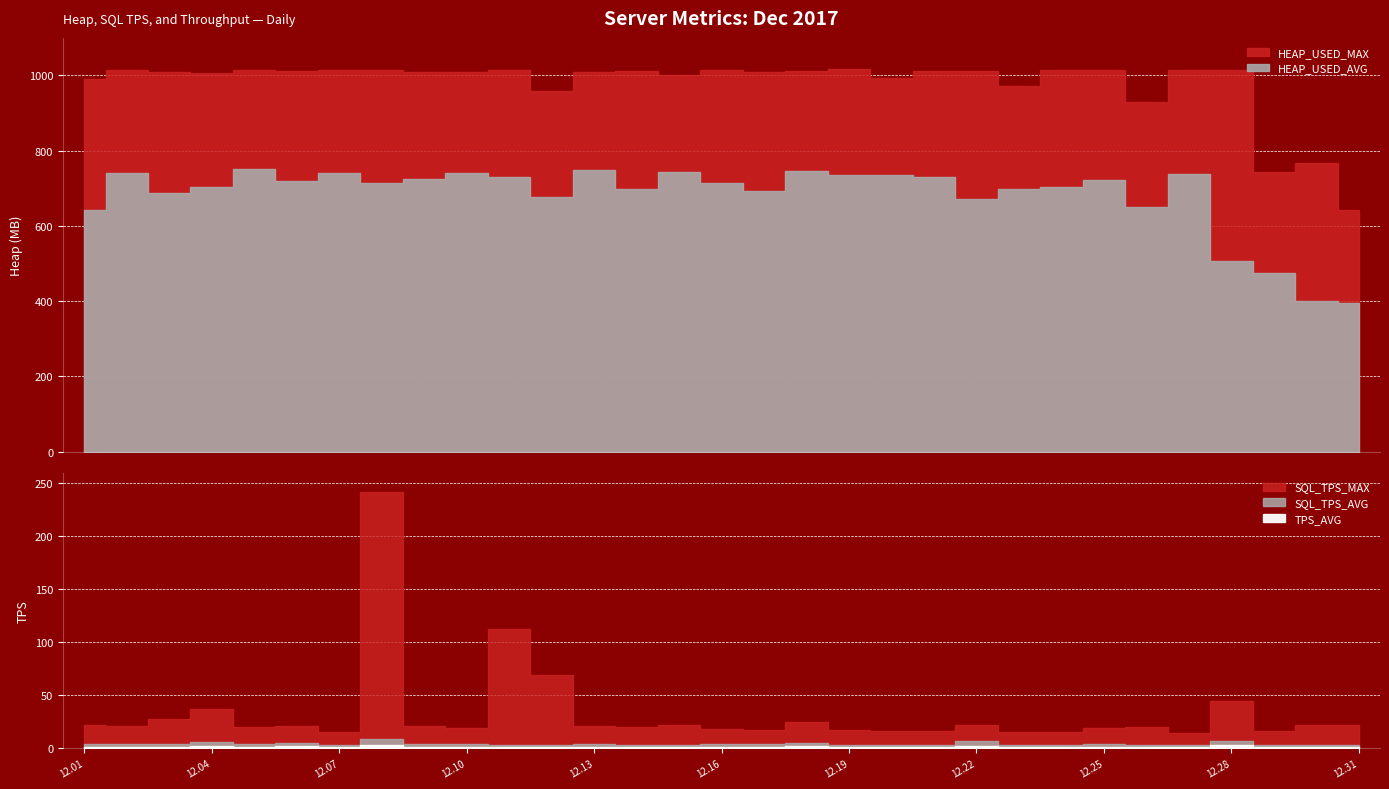

Where does the HEAP_USED_AVG series first go above 715?

2017.12.02